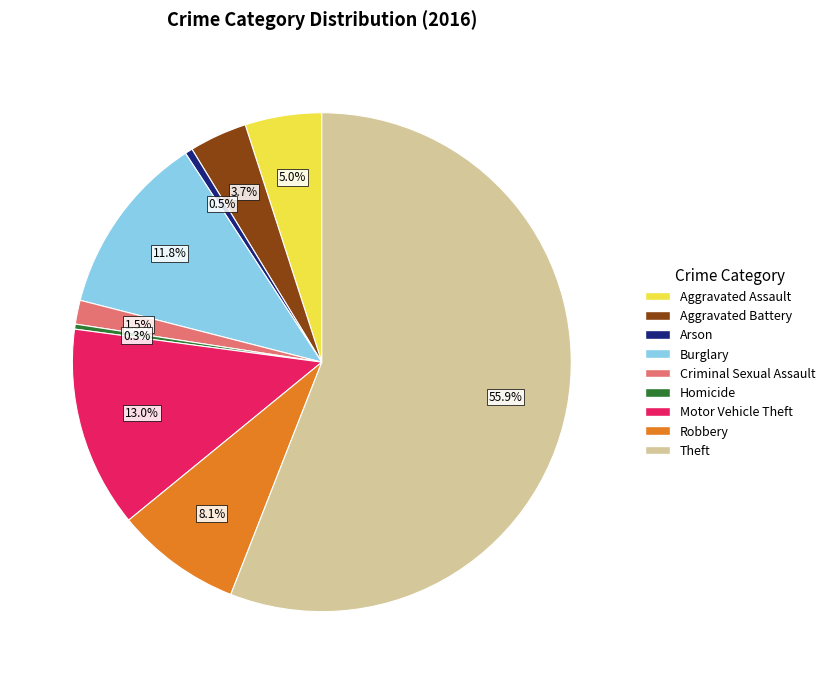

Which category has the biggest portion of the pie?

Theft